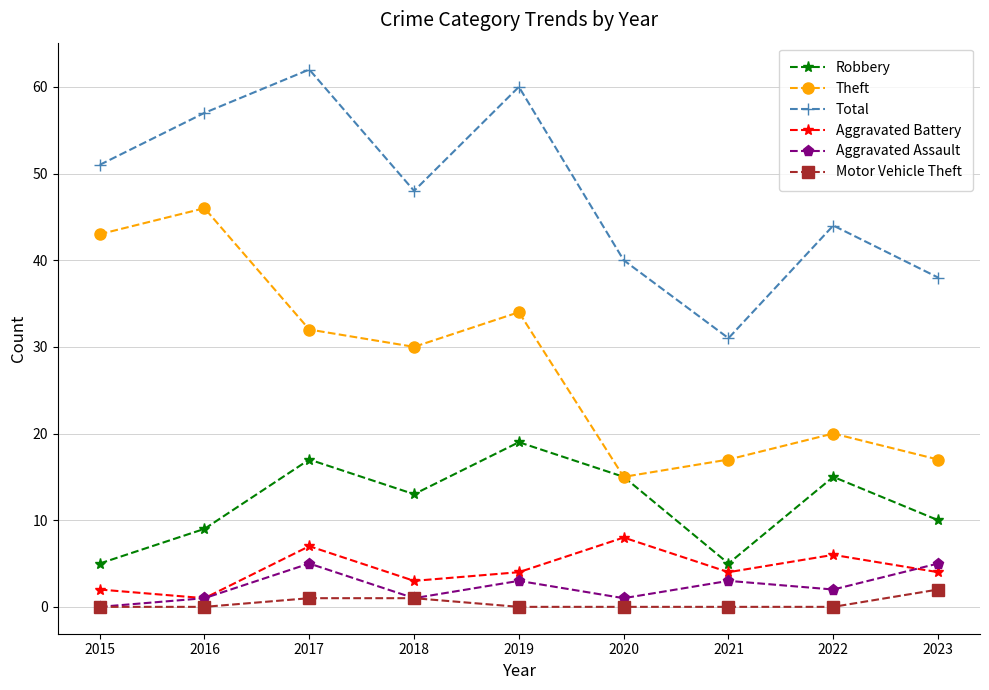

Rank the categories by Total value from lowest to highest.

2021, 2023, 2020, 2022, 2018, 2015, 2016, 2019, 2017